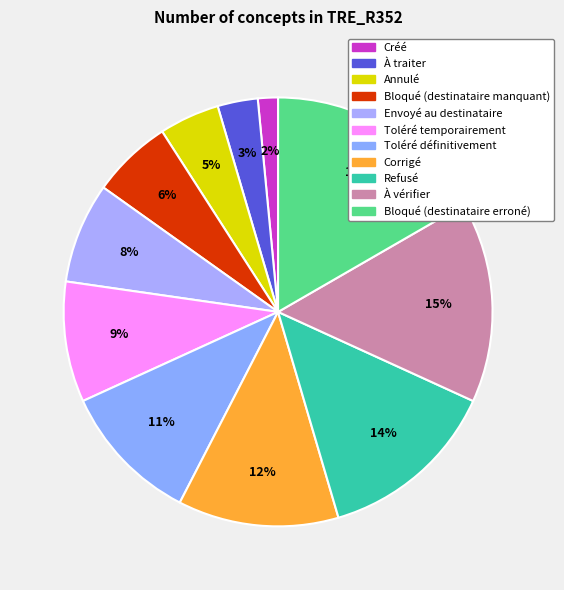

Does Toléré définitivement represent more than half of the total?

No